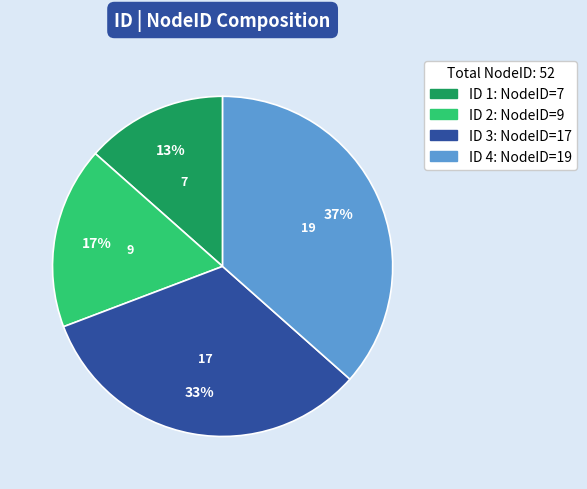

Is there any slice that represents more than half of the pie?

No